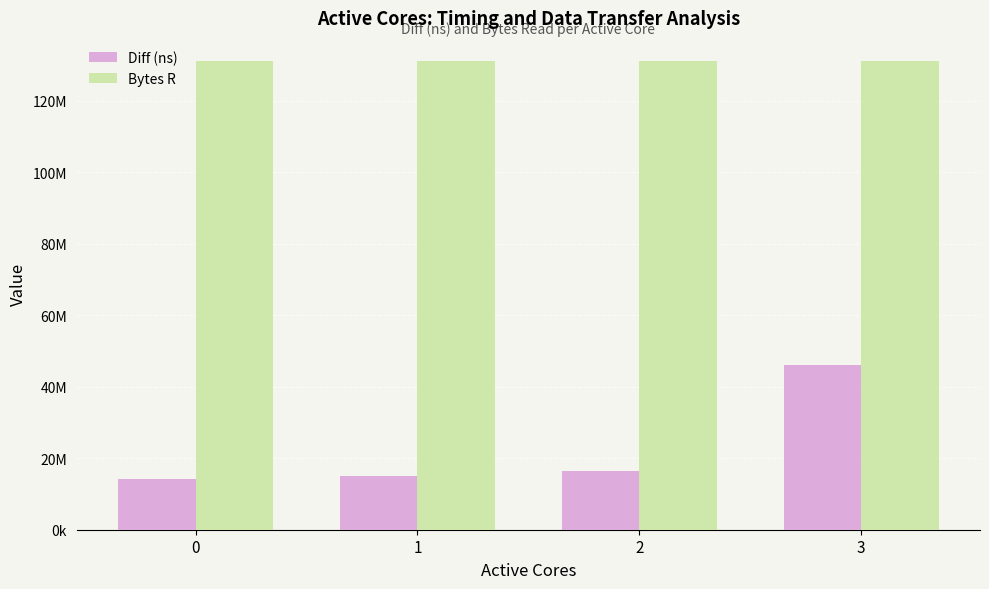

Does the chart contain any negative values?

No